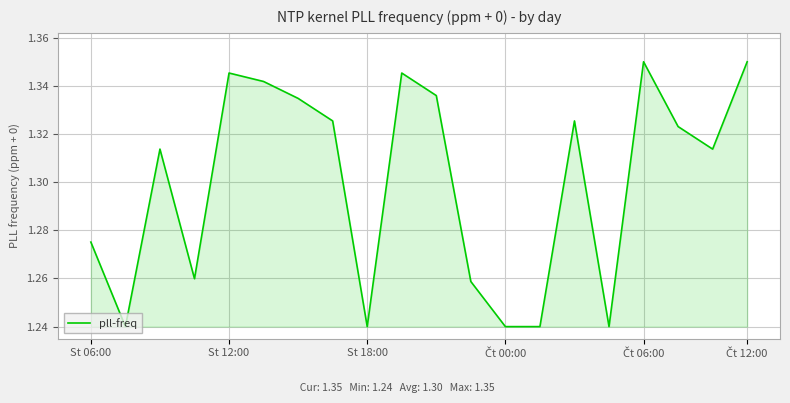

Reading right to left, extract all data points from this chart.

1.4	1.3	1.3	1.4	1.2	1.3	1.2	1.2	1.3	1.3	1.3	1.2	1.3	1.3	1.3	1.3	1.3	1.3	1.2	1.3